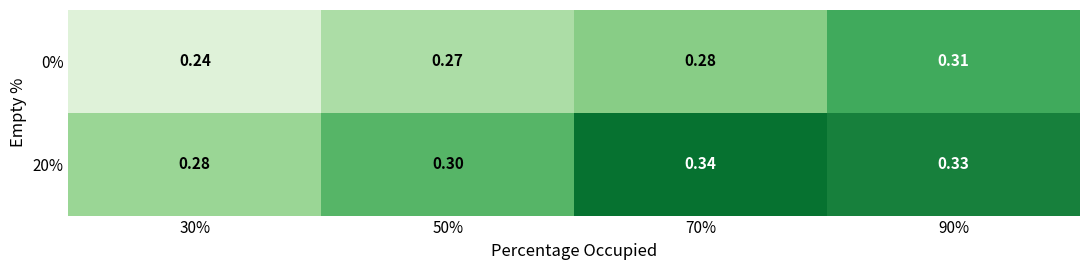

Rank the series at 50% from lowest to highest value.

0%, 20%